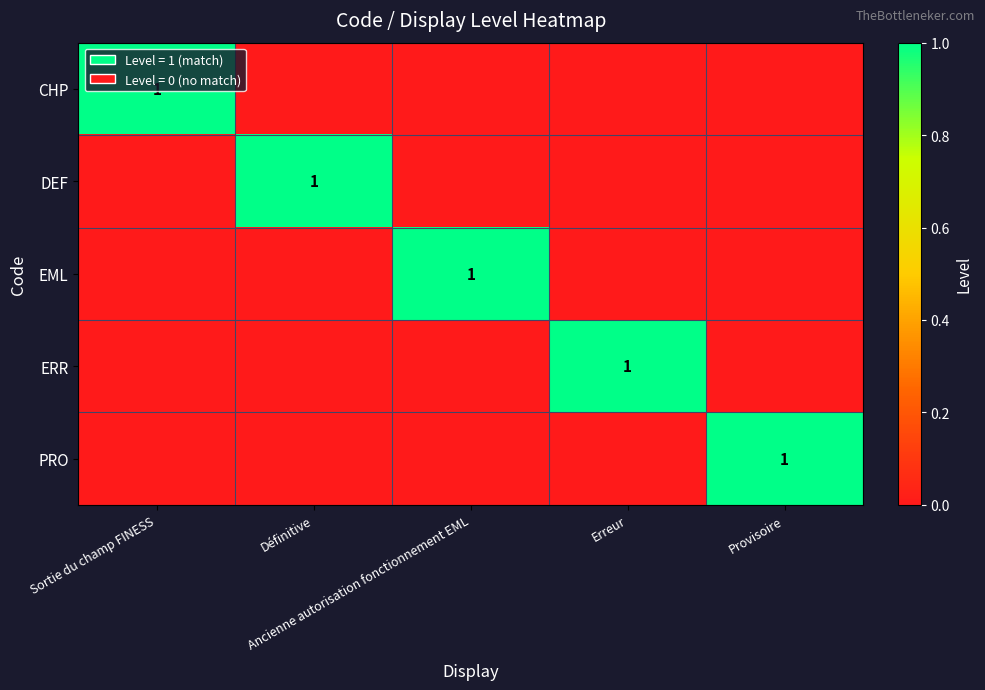

Which category has the highest value in the ERR series?

Erreur